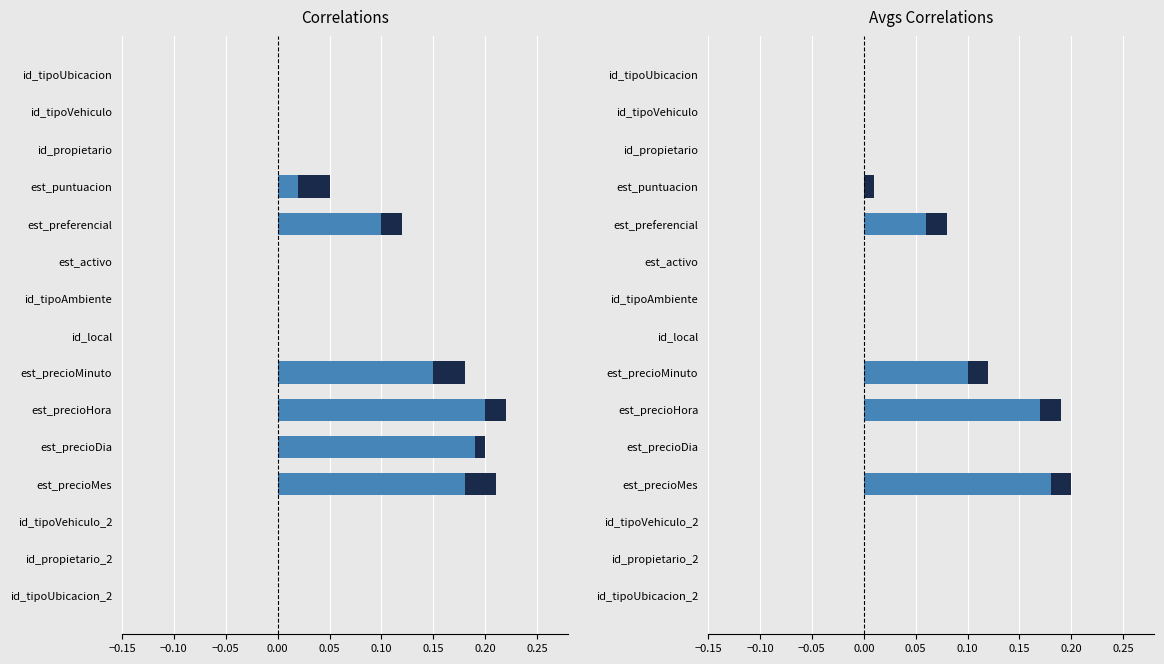

What is the maximum value for est_precioMes?

0.2